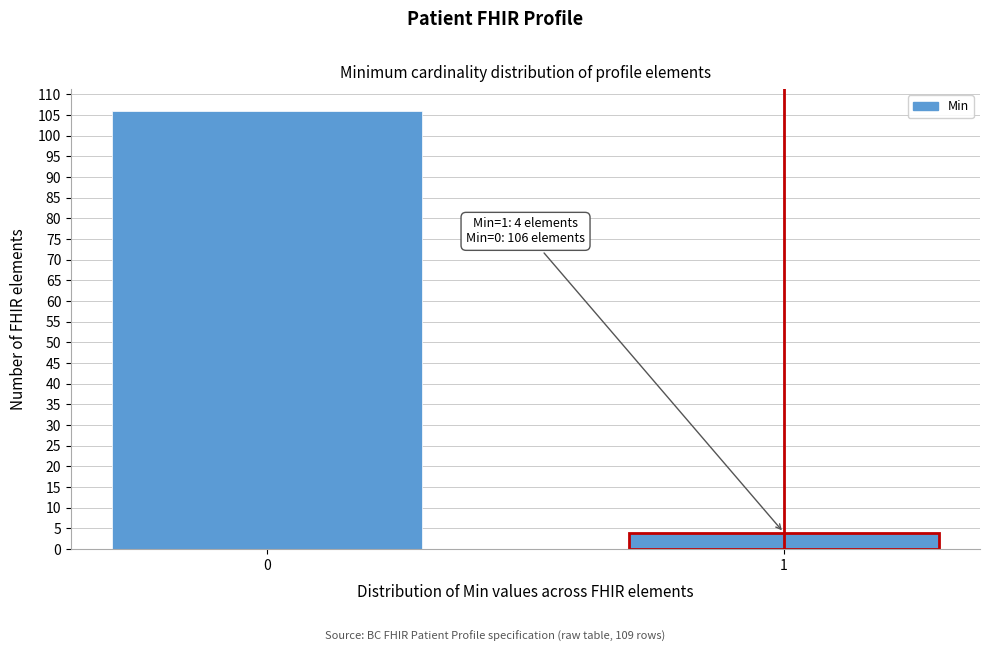

Reading left to right, list all the values displayed in this chart.

0=106	1=4